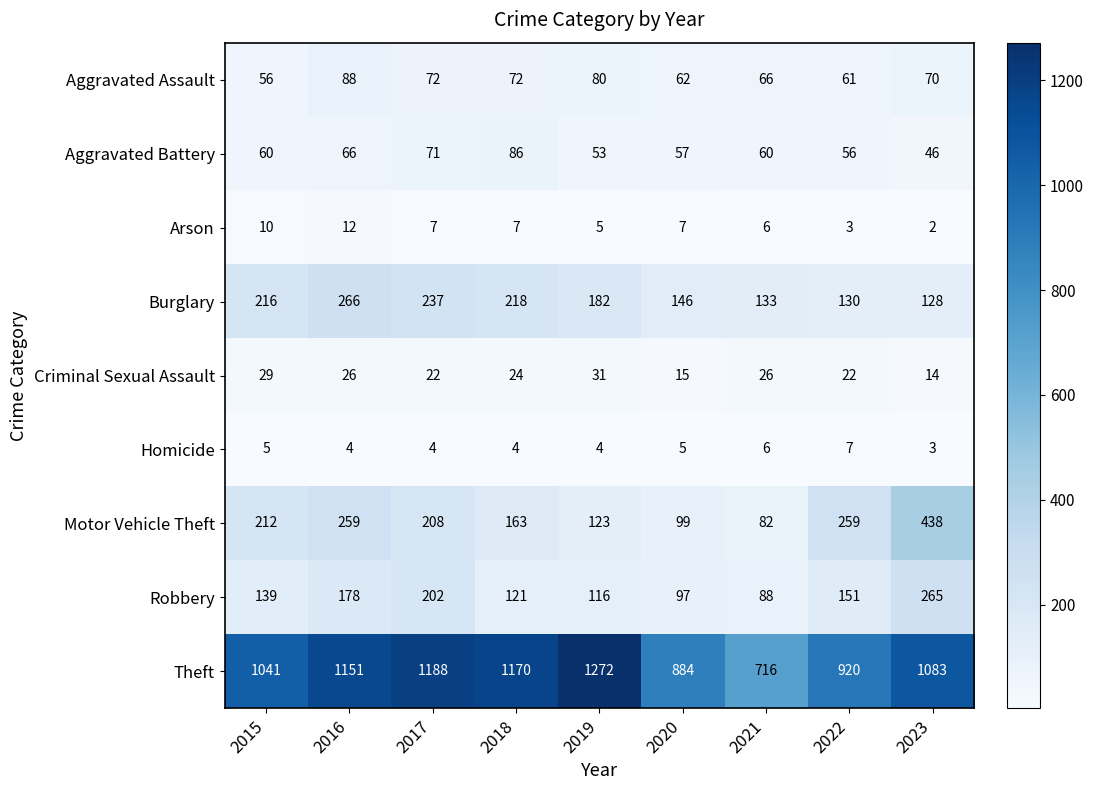

The Burglary series shows 128 at 2023. True or false?

True